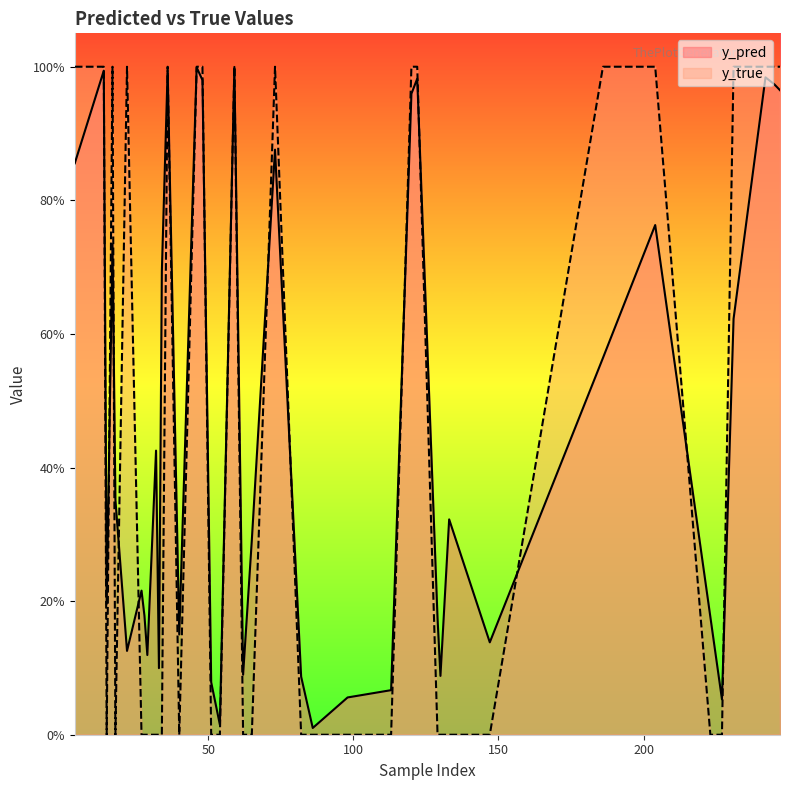

Where is the first local maximum for y_pred?

14